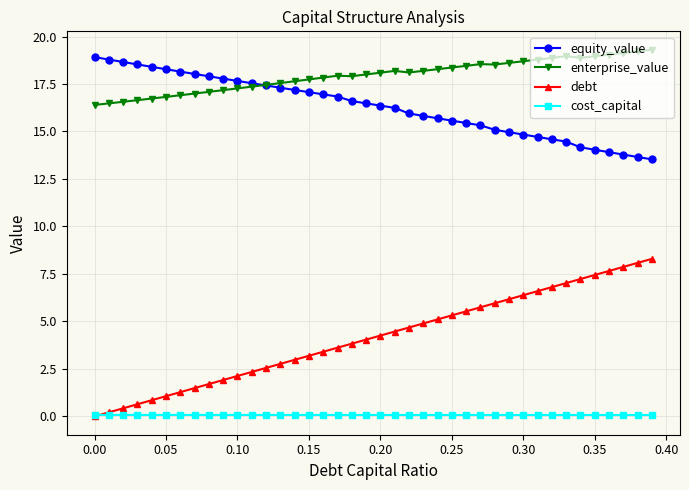

In cost_capital, how many points are lower than both neighbors (excluding endpoints)?

4